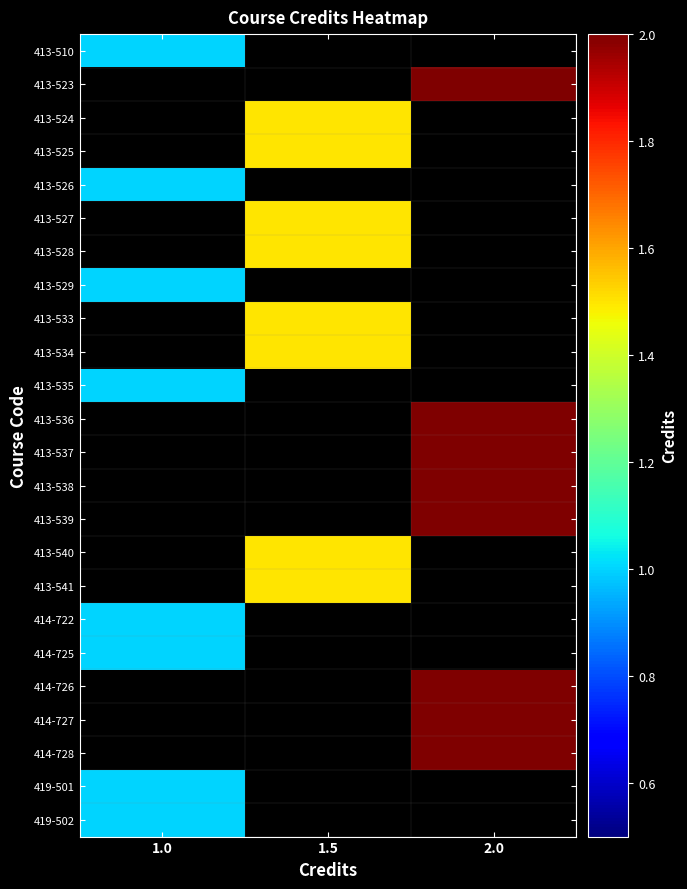

List the series in order of their peak value, lowest first.

413-510, 413-526, 413-529, 413-535, 414-722, 414-725, 419-501, 419-502, 413-524, 413-525, 413-527, 413-528, 413-533, 413-534, 413-540, 413-541, 413-523, 413-536, 413-537, 413-538, 413-539, 414-726, 414-727, 414-728